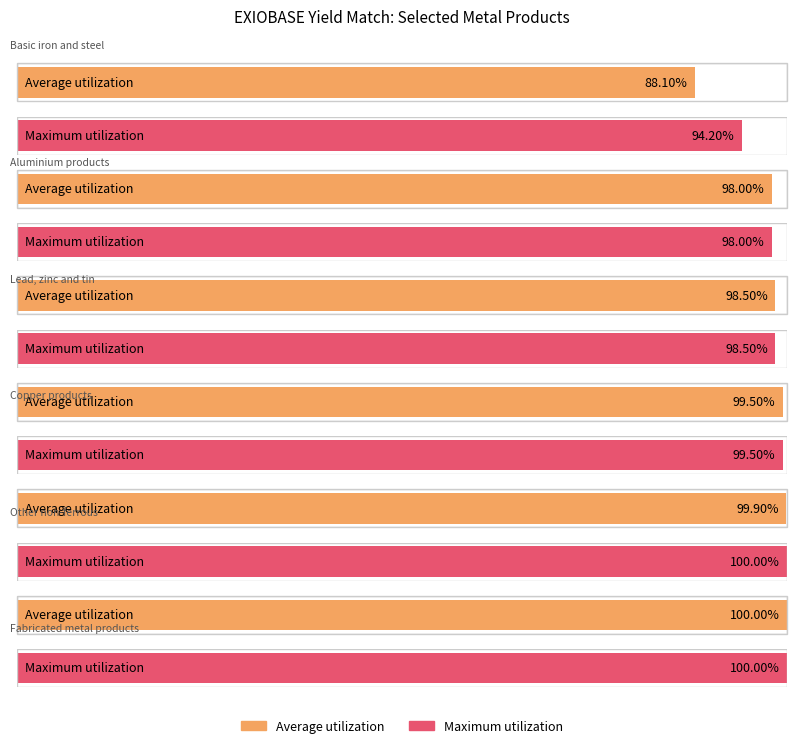

Which series has the largest total across all categories?

Maximum utilization